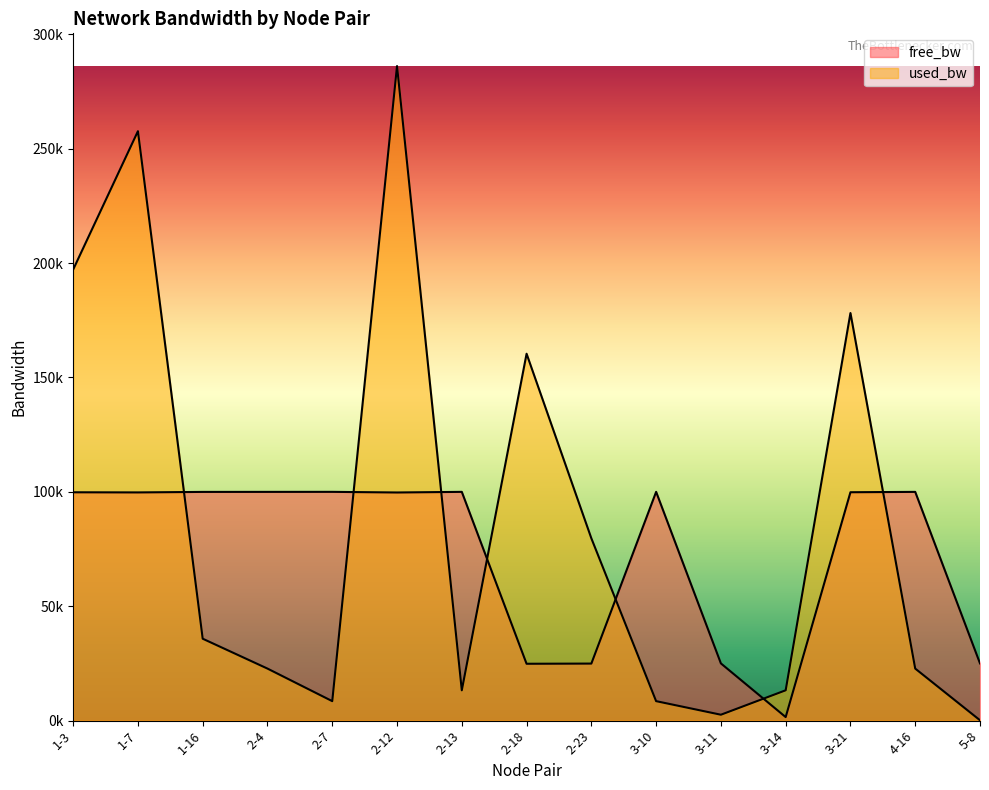

How many categories are shown in the chart?

15